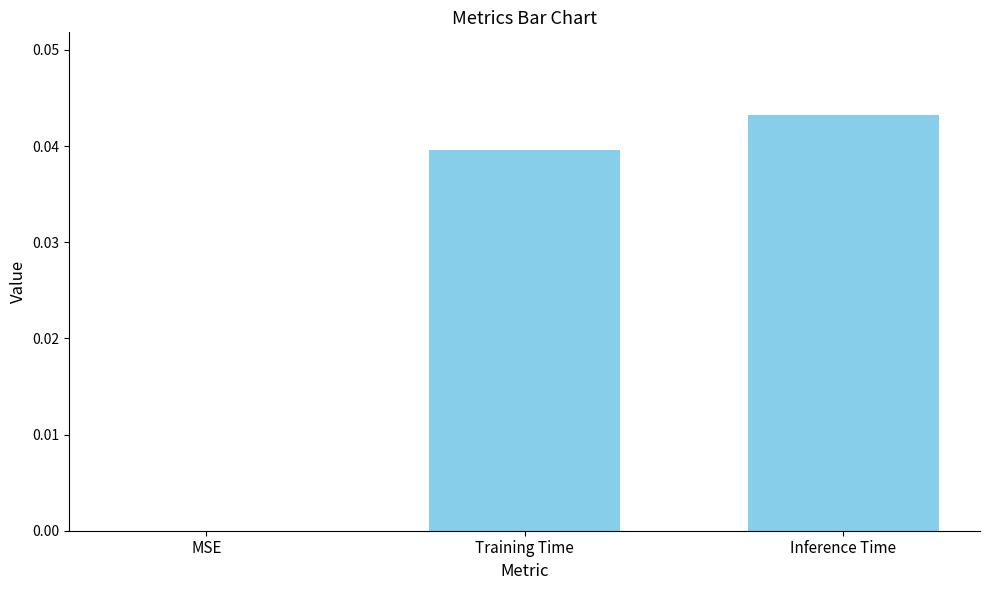

Is it true that the value at Training Time is 0.1?

False